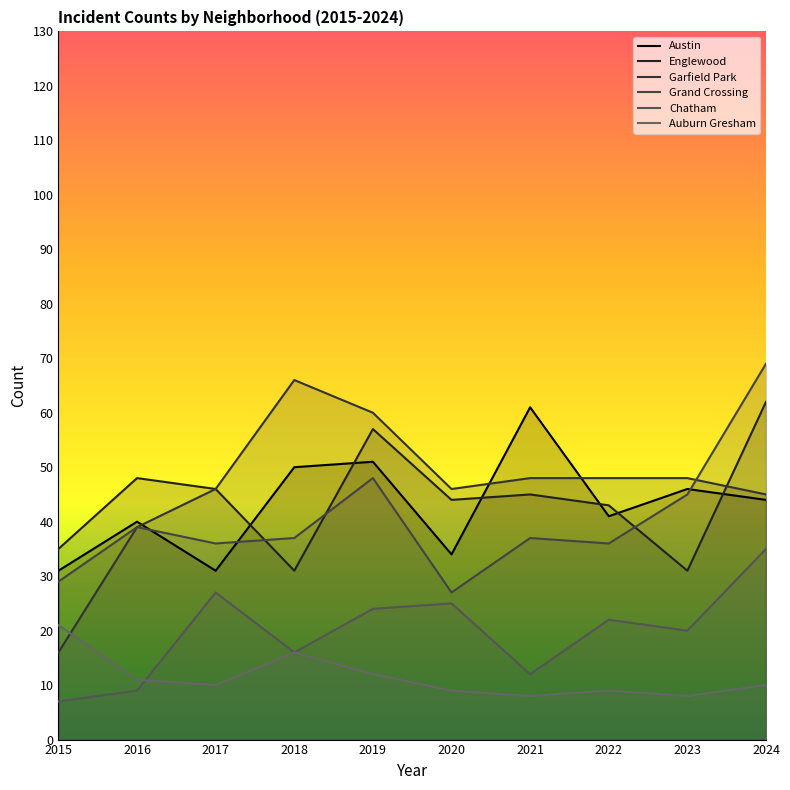

Is it true that Chatham equals 25 at 2020?

True